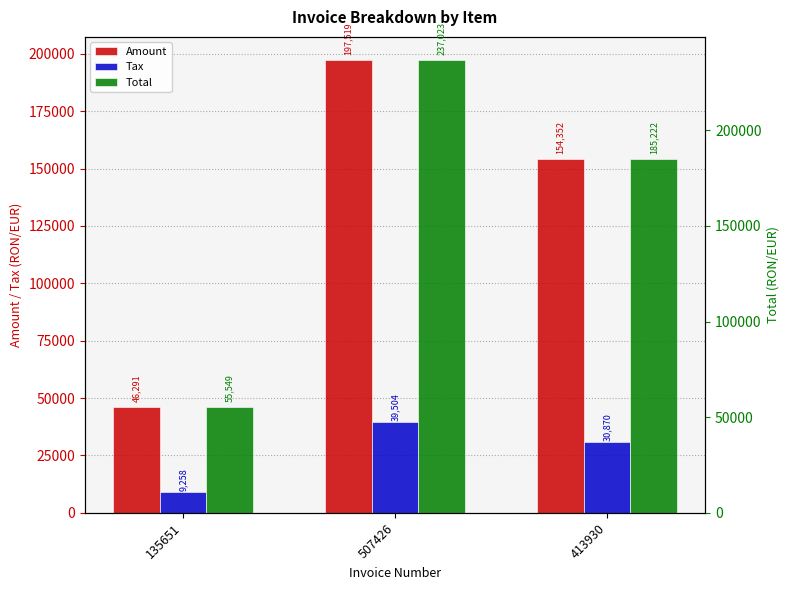

What is the label of the 2nd bar from the left?

507426